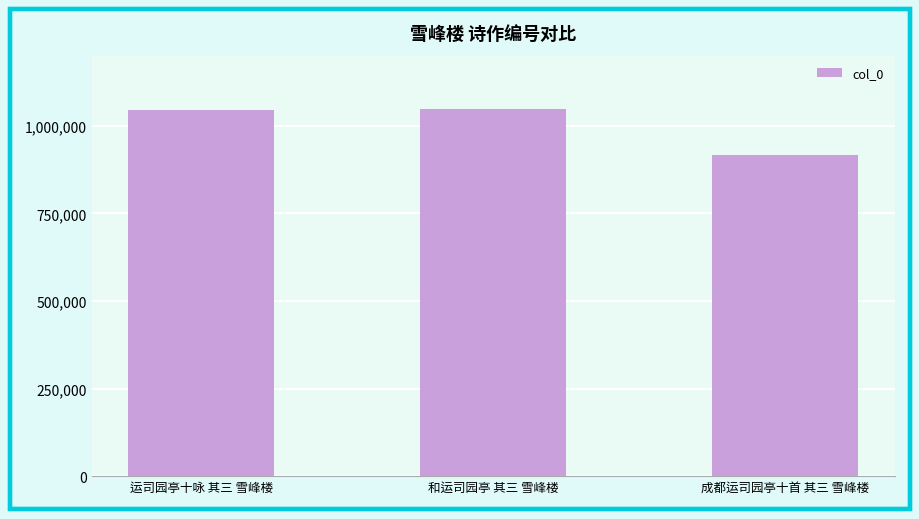

Is it true that the value at 成都运司园亭十首 其三 雪峰楼 is 917140?

True